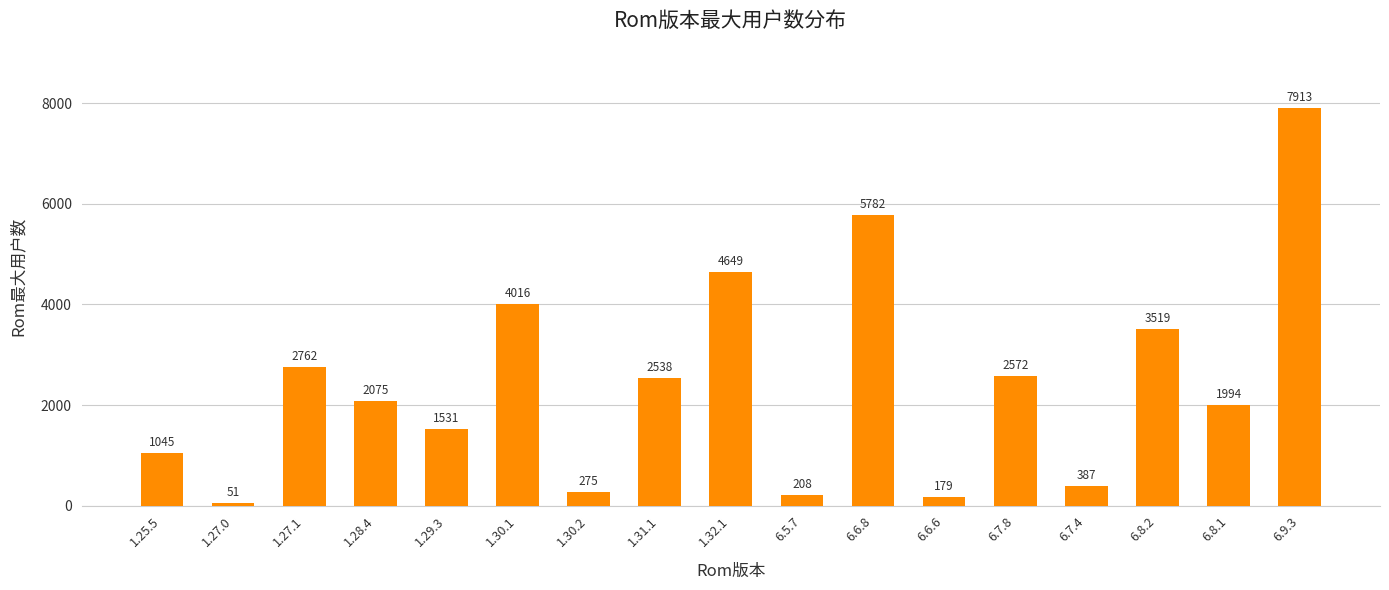

How many distinct data groups are displayed?

1